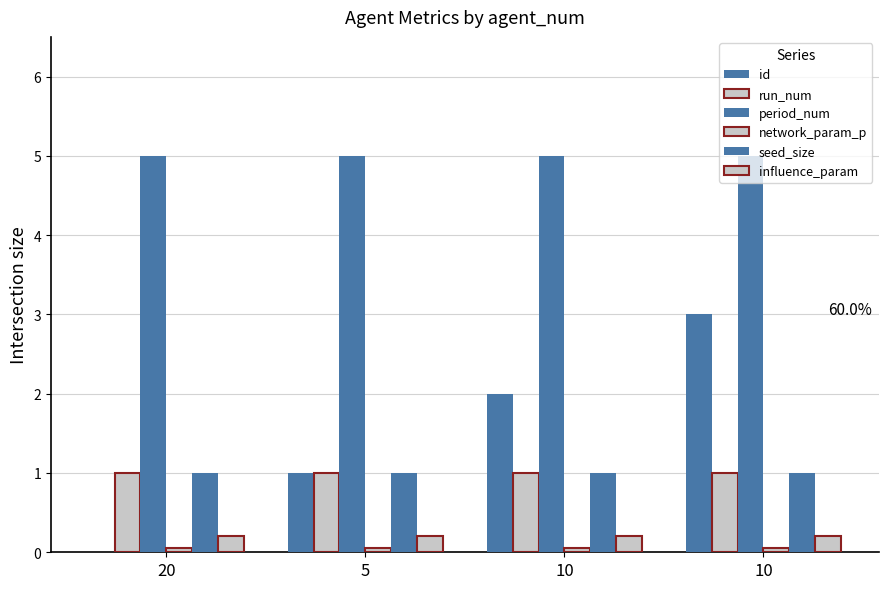

Count the number of categories in the chart.

4